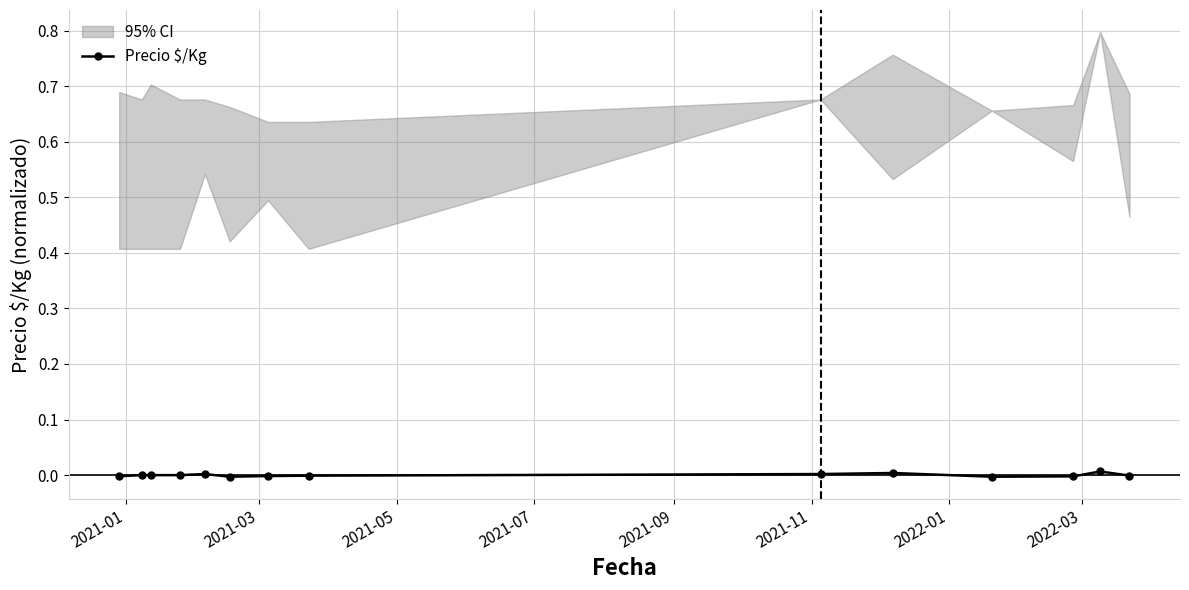

Does the chart have visible grid lines?

Yes